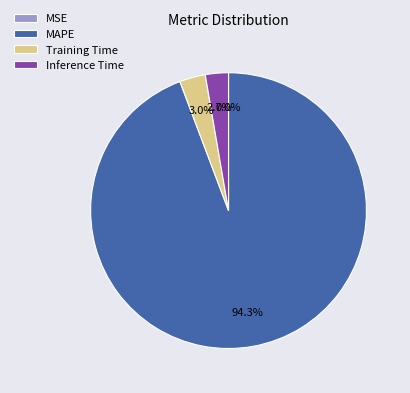

Do MAPE and Inference Time together represent more than half of the pie?

Yes